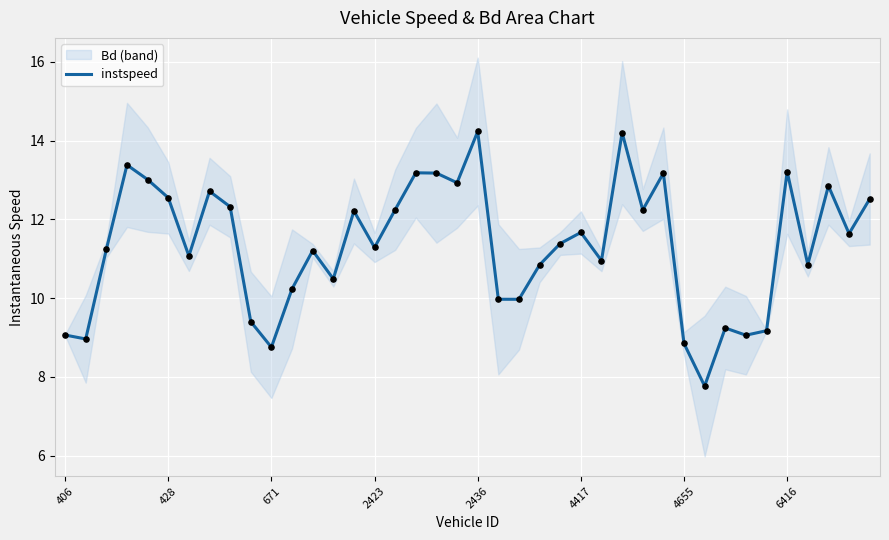

What is the change in value from 22 to 29?

+3.2